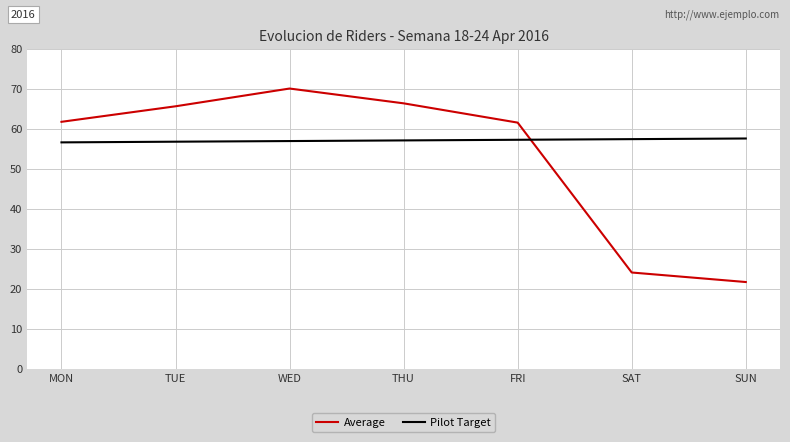

Rank the series by their average value, from lowest to highest.

Average, Pilot Target